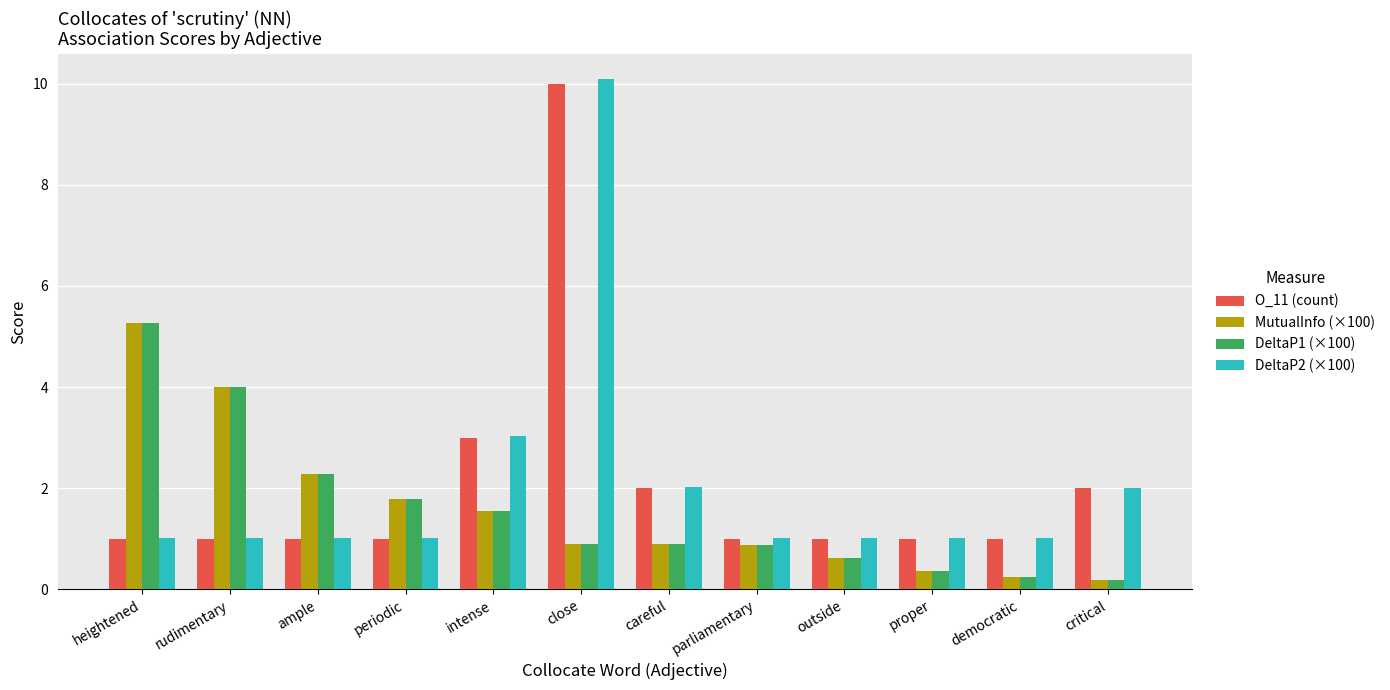

Is it true that MutualInfo (×100) equals 4.0 at ample?

False